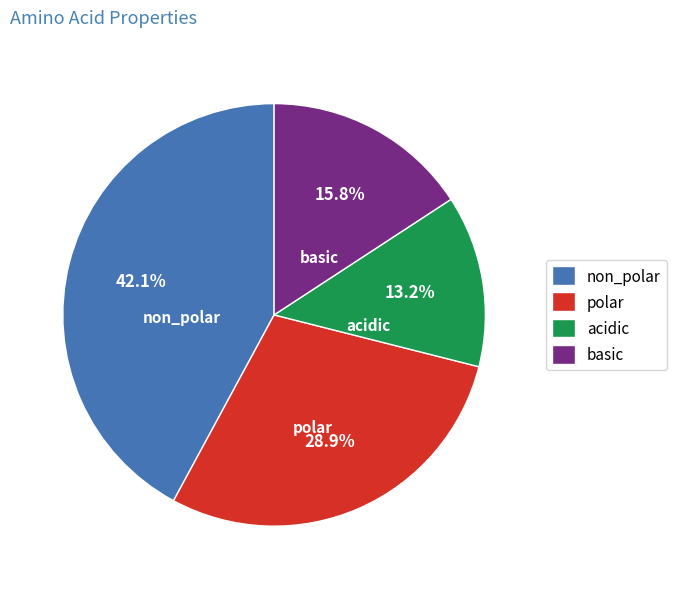

To the nearest percent, what percentage of the pie is polar?

29%